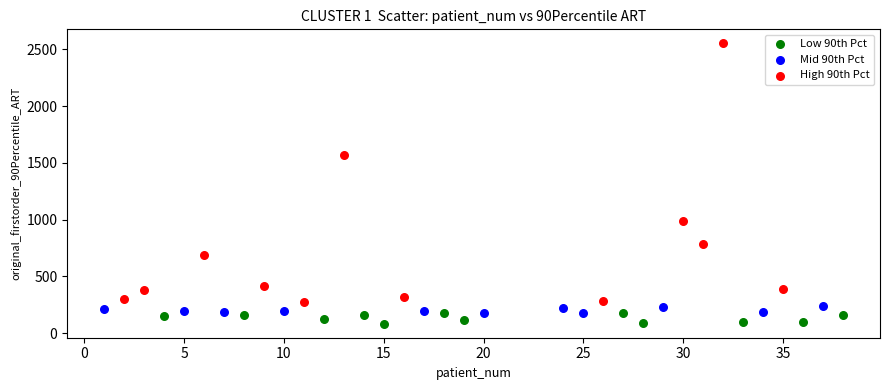

What are all the series names shown in the legend?

Low 90th Pct, Mid 90th Pct, High 90th Pct